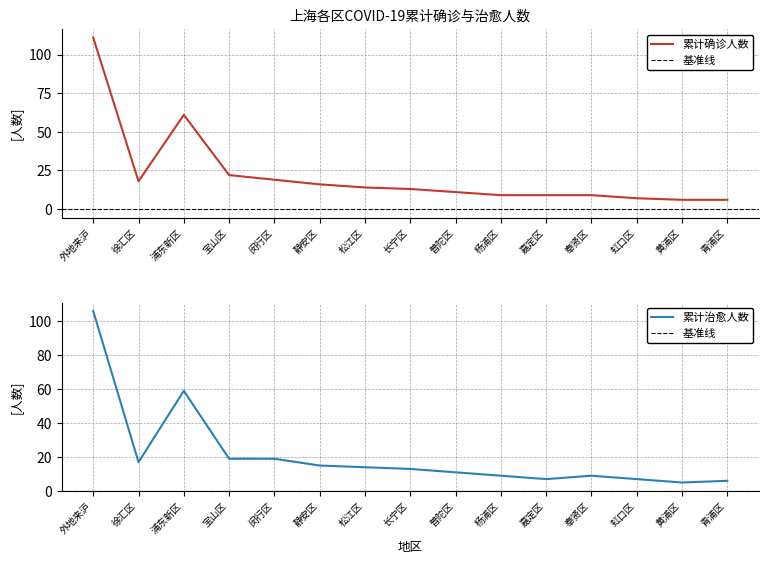

What is the sum of the 累计治愈人数 values at 松江区 and 闵行区?

33